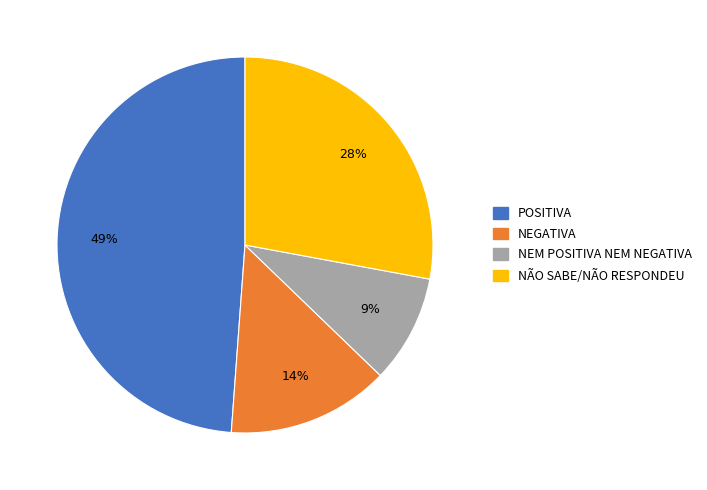

Rank the categories by value from highest to lowest.

POSITIVA, NÃO SABE/NÃO RESPONDEU, NEGATIVA, NEM POSITIVA NEM NEGATIVA